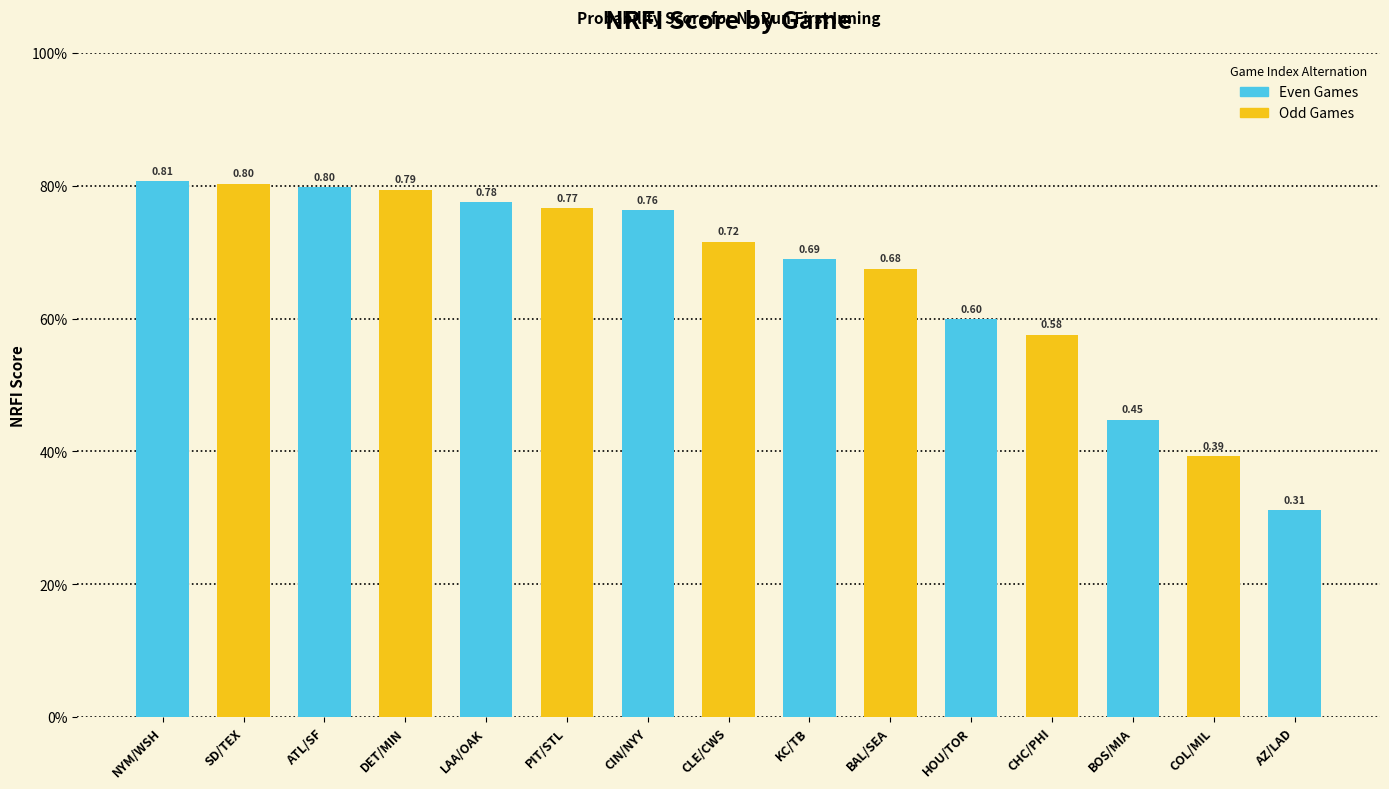

Does the chart contain any negative values?

No